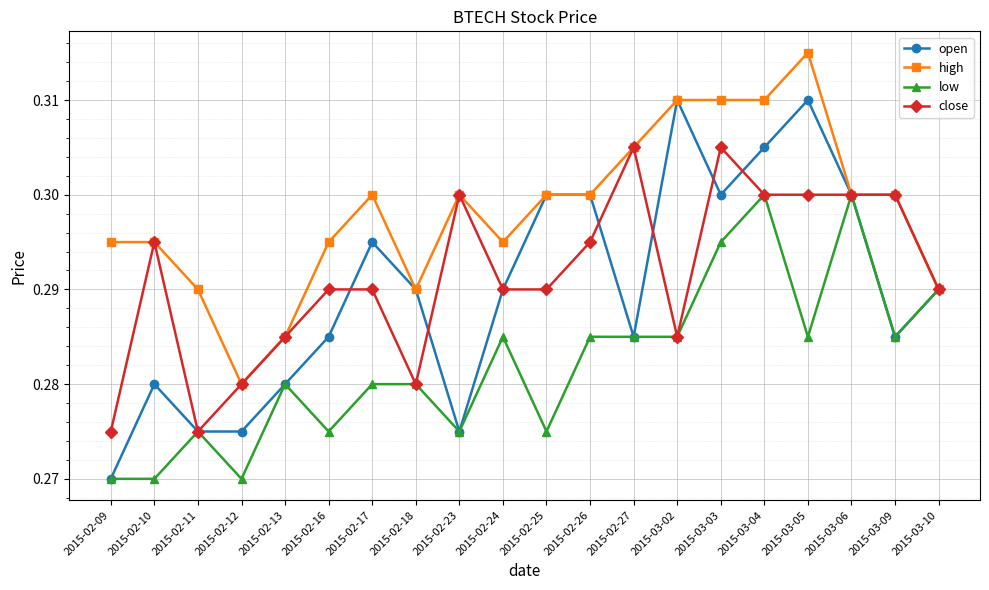

Which series has the largest total across all categories?

high